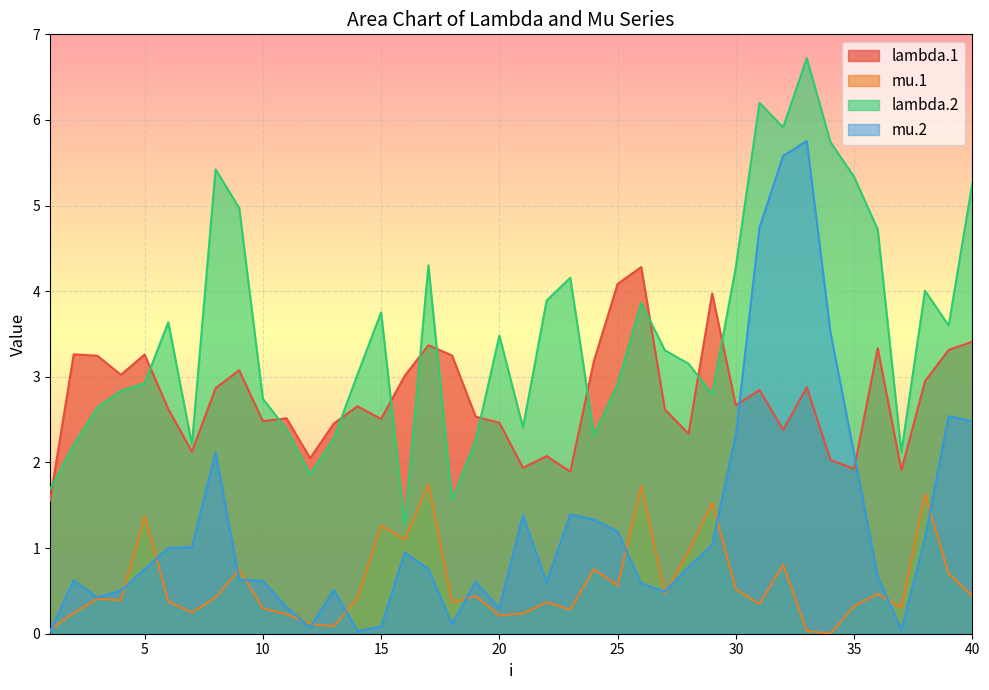

Is it true that mu.1 equals 0.4 at 18?

True